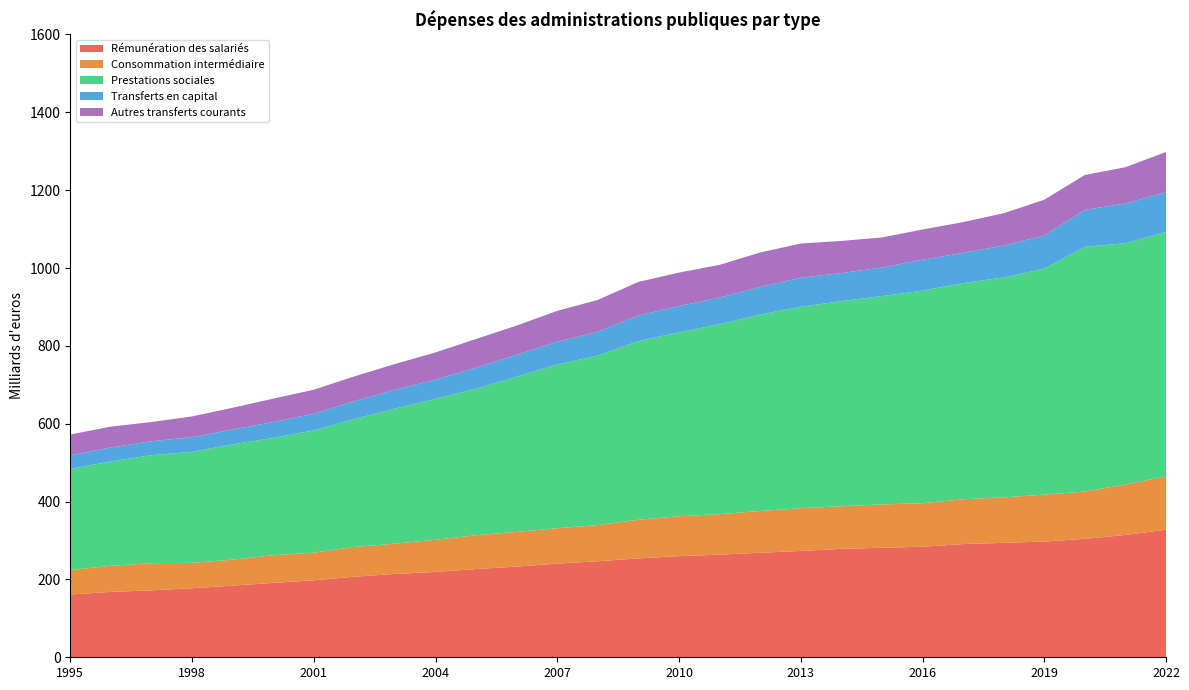

Reading left to right, list all the values displayed in this chart.

Rémunération des salariés: 161.3	168.0	171.9	177.3	184.1	191.0	197.8	207.0	214.1	219.2	226.7	232.9	240.6	246.6	254.1	259.8	263.6	268.5	273.1	278.5	281.3	284.0	290.9	293.9	297.3	304.3	314.1	327.7
Consommation intermédiaire: 62.7	67.1	69.8	65.3	66.7	71.1	70.8	76.6	77.6	82.8	86.7	89.1	90.9	93.1	99.1	102.5	104.2	107.3	109.8	109.6	111.4	111.8	115.0	116.9	120.4	121.5	129.7	137.1
Prestations sociales: 259.9	268.1	277.4	285.1	296.3	301.4	314.3	328.6	347.0	362.0	376.7	399.1	420.6	435.3	459.0	472.4	487.8	504.8	517.8	526.8	535.2	546.1	555.3	564.9	580.7	628.5	620.0	627.8
Transferts en capital: 34.9	35.8	35.8	37.7	38.1	40.9	42.7	45.8	48.7	49.3	54.0	56.0	58.4	61.5	66.0	67.6	68.2	70.8	74.5	72.1	73.3	79.4	77.8	82.1	85.1	95.2	102.0	102.3
Autres transferts courants: 53.4	53.6	49.4	53.2	55.8	59.9	61.8	63.6	66.0	69.9	73.6	75.0	79.5	81.6	86.1	86.0	84.2	88.6	87.8	82.6	77.3	77.6	78.9	82.9	92.0	89.5	93.2	103.1